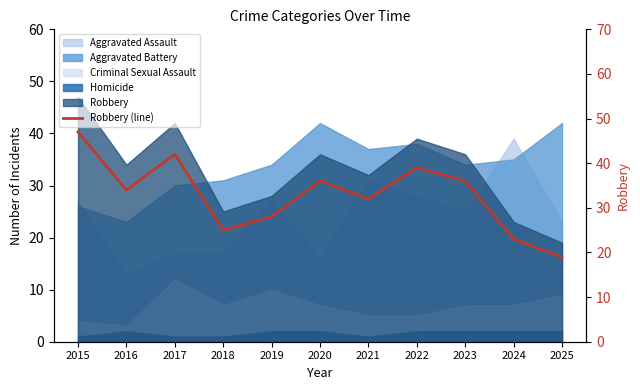

Which label corresponds to the smallest value in the chart?

2025